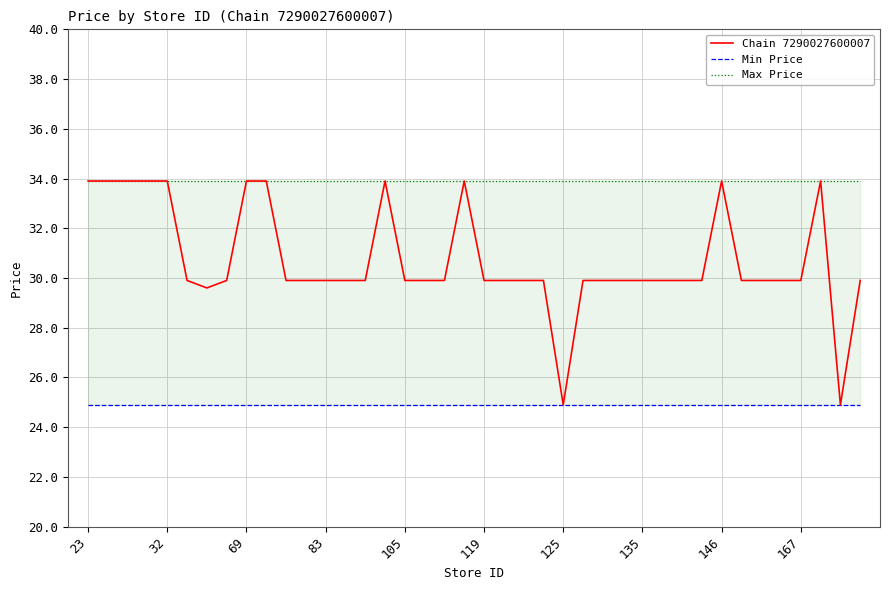

Where does the Chain 7290027600007 series first go above 29?

23